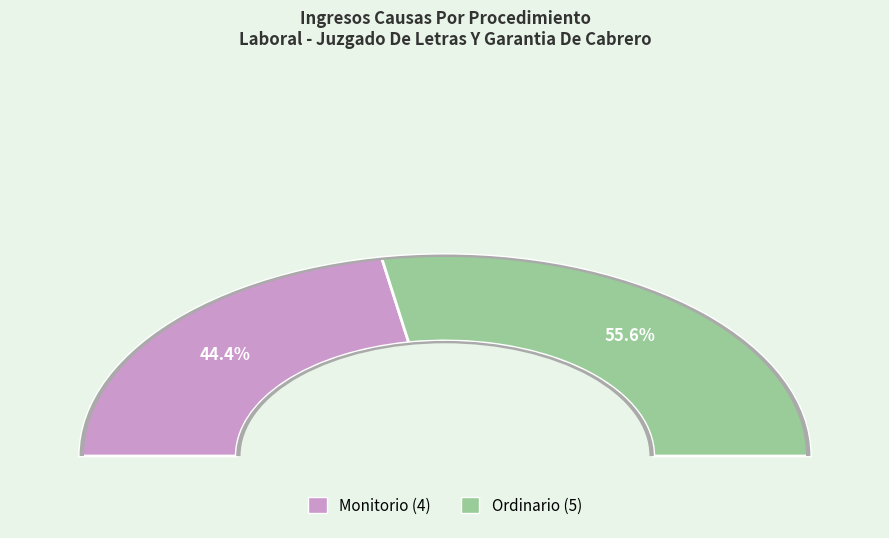

What percentage is the Monitorio slice, to the nearest percent?

44%